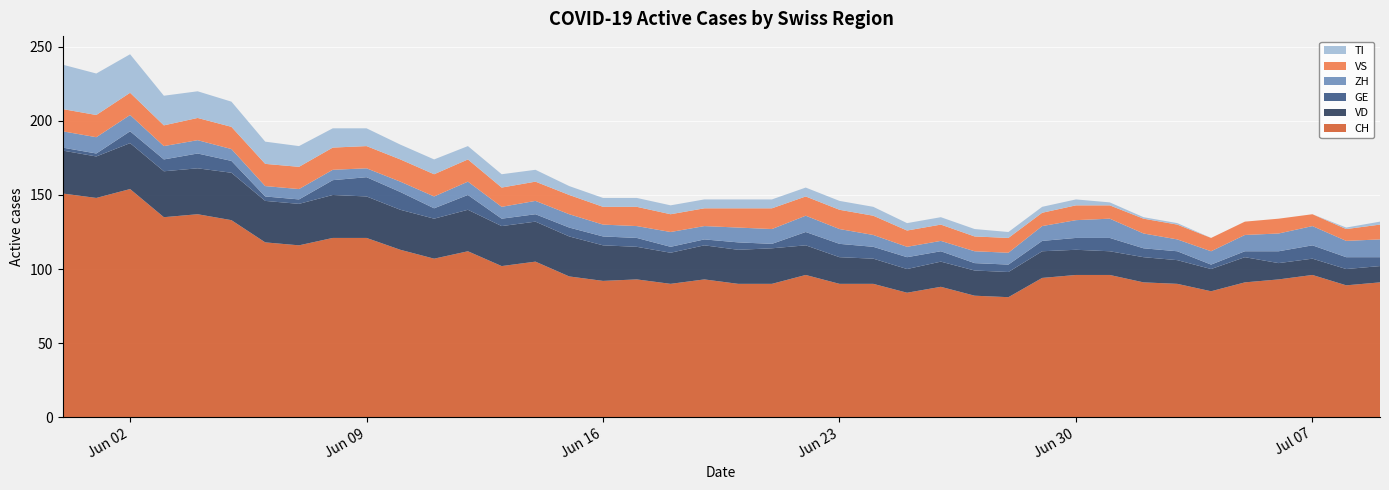

Reading right to left, extract all data points from this chart.

CH: 39=91	38=89	37=96	36=93	35=91	34=85	33=90	32=91	31=96	30=96	29=94	28=81	27=82	26=88	25=84	24=90	23=90	22=96	21=90	20=90	19=93	18=90	17=93	16=92	15=95	14=105	13=102	12=112	11=107	10=113	9=121	8=121	7=116	6=118	5=133	4=137	3=135	2=154	1=148	0=151
VD: 39=11	38=11	37=11	36=11	35=17	34=15	33=16	32=17	31=16	30=17	29=18	28=17	27=17	26=17	25=16	24=17	23=18	22=20	21=24	20=23	19=23	18=21	17=22	16=24	15=27	14=27	13=27	12=28	11=27	10=27	9=28	8=29	7=28	6=28	5=32	4=31	3=31	2=31	1=28	0=29
GE: 39=6	38=8	37=9	36=8	35=4	34=3	33=6	32=6	31=9	30=8	29=7	28=5	27=5	26=7	25=8	24=8	23=9	22=9	21=3	20=5	19=4	18=4	17=6	16=6	15=6	14=5	13=5	12=10	11=7	10=12	9=13	8=10	7=3	6=3	5=8	4=10	3=8	2=8	1=2	0=2
ZH: 39=12	38=11	37=13	36=12	35=11	34=9	33=8	32=10	31=13	30=12	29=10	28=8	27=8	26=7	25=7	24=8	23=10	22=11	21=10	20=10	19=9	18=10	17=8	16=8	15=9	14=9	13=8	12=9	11=8	10=7	9=6	8=7	7=7	6=7	5=8	4=9	3=9	2=11	1=11	0=11
VS: 39=10	38=8	37=8	36=10	35=9	34=9	33=10	32=10	31=9	30=10	29=9	28=10	27=10	26=11	25=11	24=13	23=13	22=13	21=14	20=13	19=12	18=12	17=13	16=12	15=13	14=13	13=13	12=15	11=15	10=15	9=15	8=15	7=15	6=15	5=15	4=15	3=14	2=15	1=15	0=15
TI: 39=2	38=1	37=0	36=0	35=0	34=0	33=1	32=1	31=2	30=4	29=4	28=4	27=5	26=5	25=5	24=6	23=6	22=6	21=6	20=6	19=6	18=6	17=6	16=6	15=6	14=8	13=9	12=9	11=10	10=10	9=12	8=13	7=14	6=15	5=17	4=18	3=20	2=26	1=28	0=30